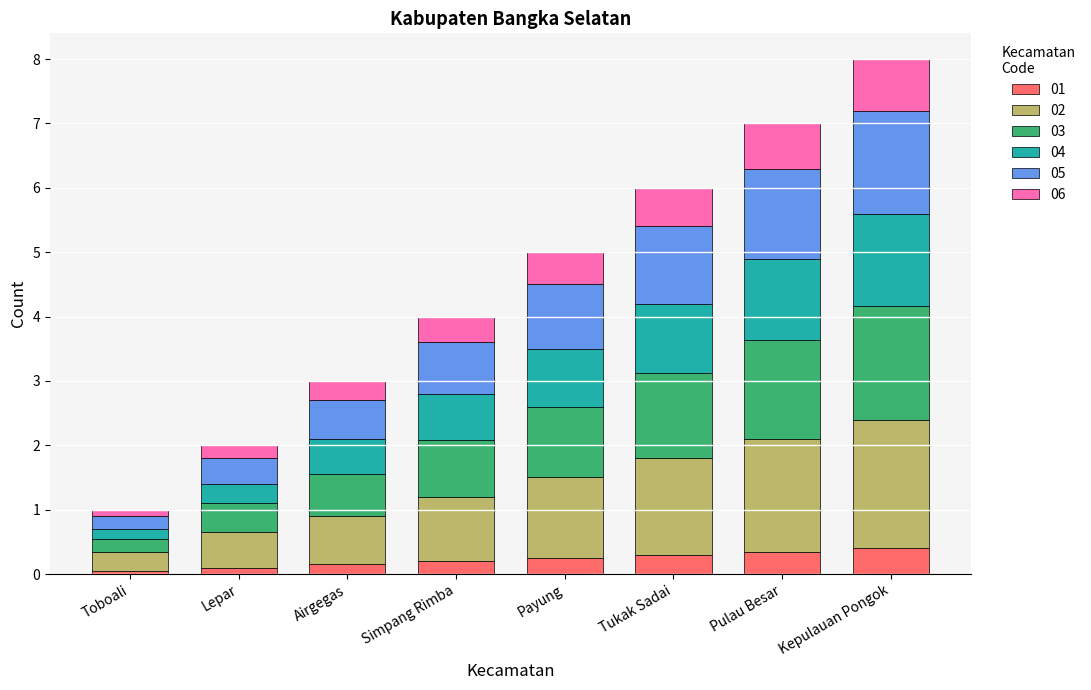

How many categories are shown in the chart?

8